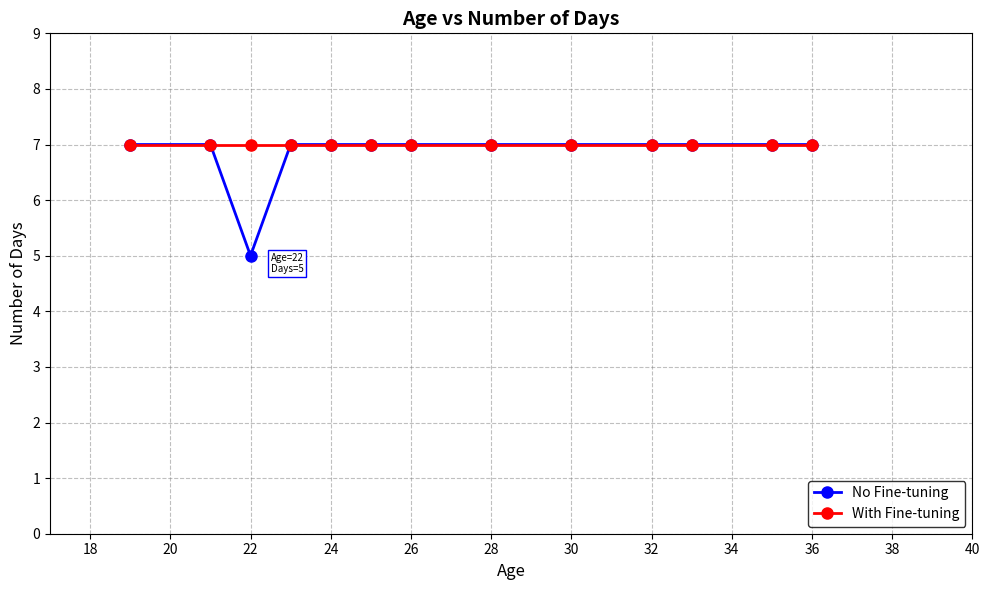

What is the value of the With Fine-tuning point at the 2nd from the left?

7